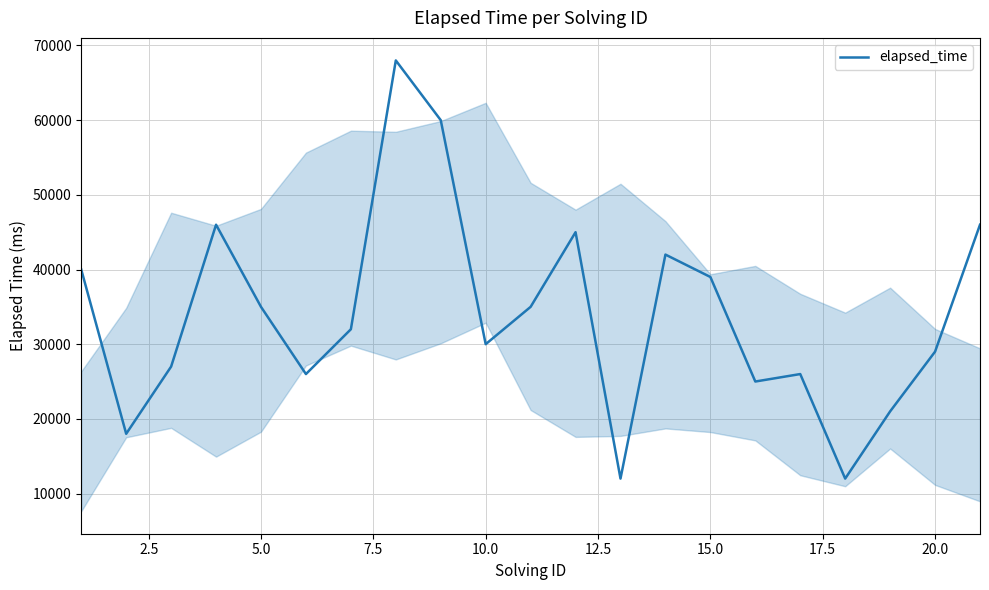

What is the maximum value shown in the chart?

68000